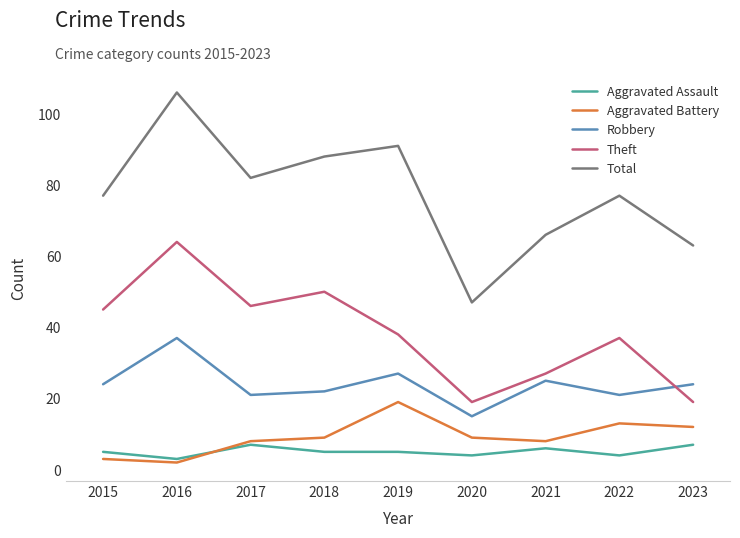

In Aggravated Battery, how many points are higher than both neighbors (excluding endpoints)?

2